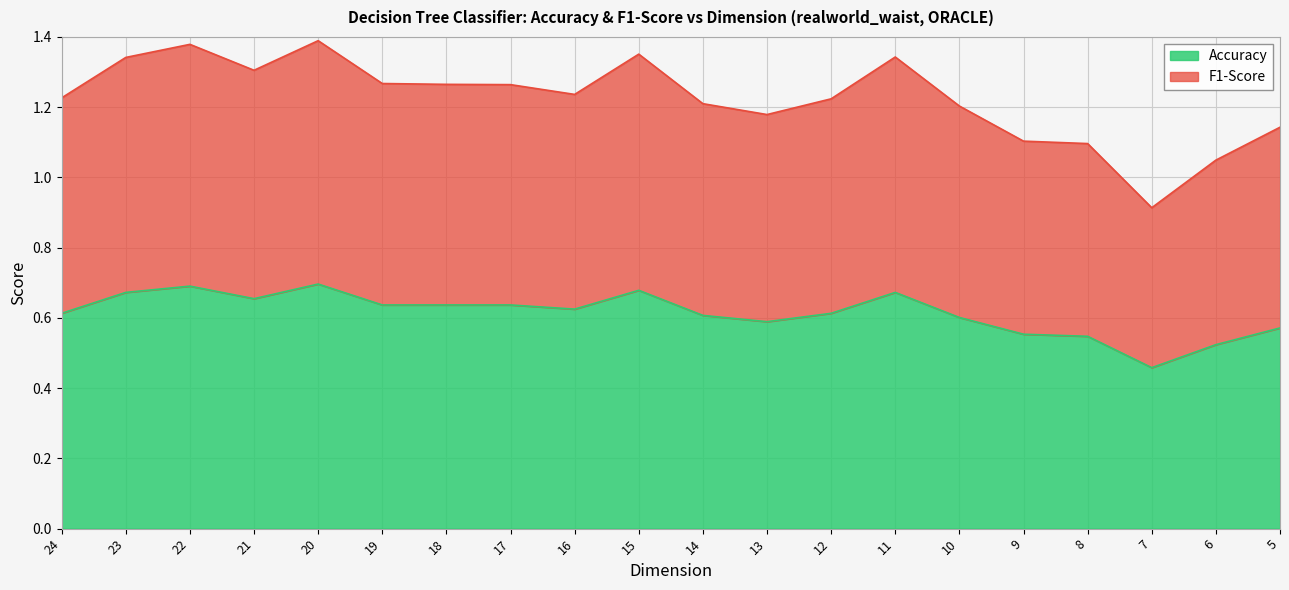

What is the greatest value displayed?

1.4